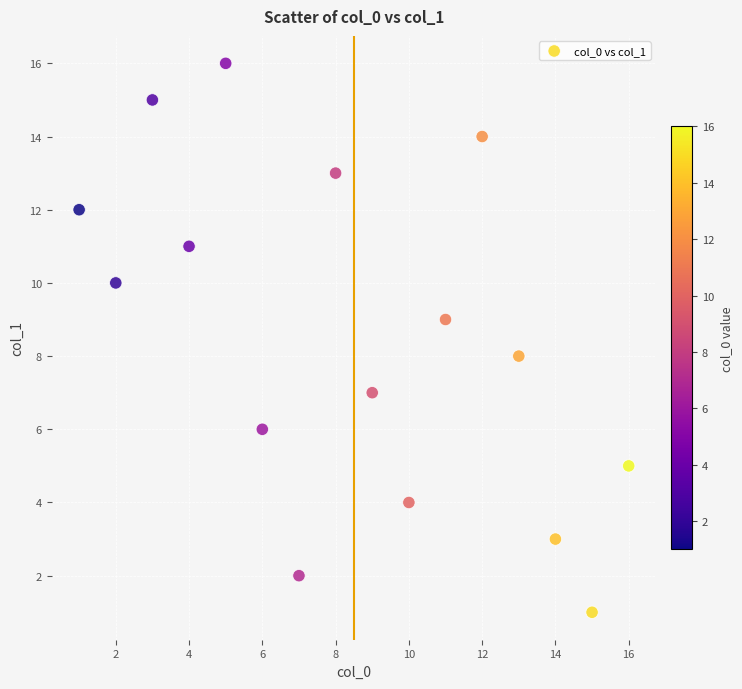

How many points are shown in the scatter plot?

16